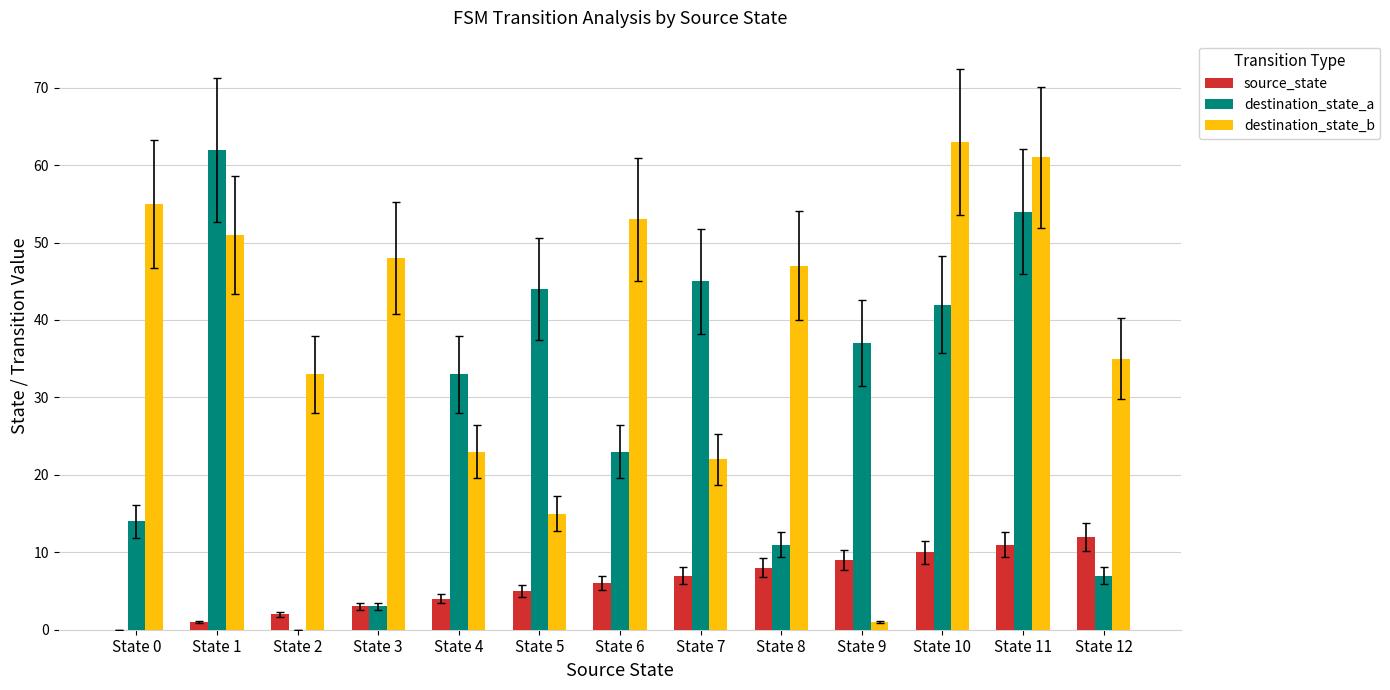

What is the average value of the source_state series?

6